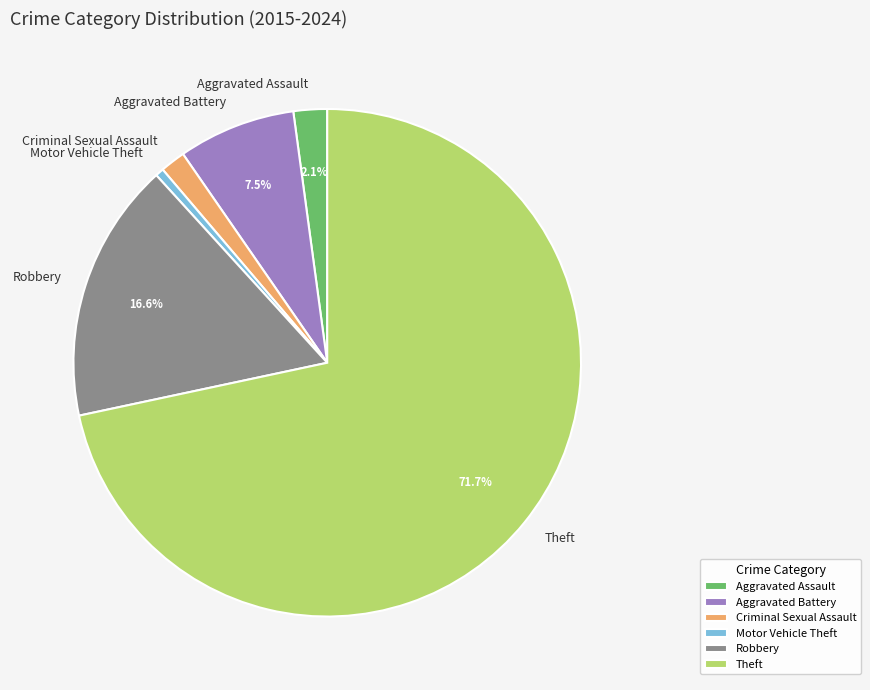

To the nearest percent, what is the difference between the largest and smallest slice percentages?

71%